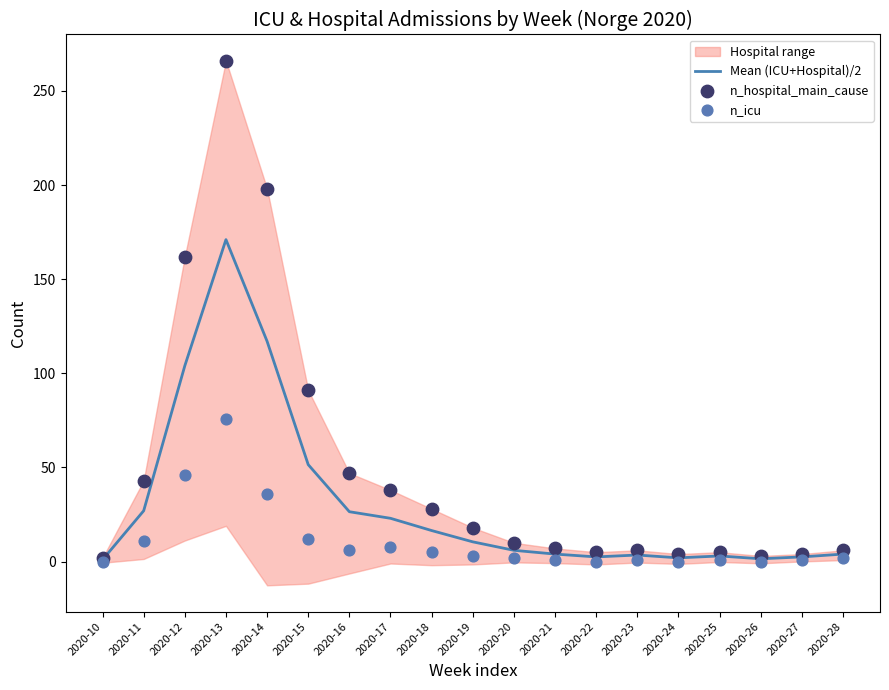

What is the total value across all series at 2020-15?

154.5